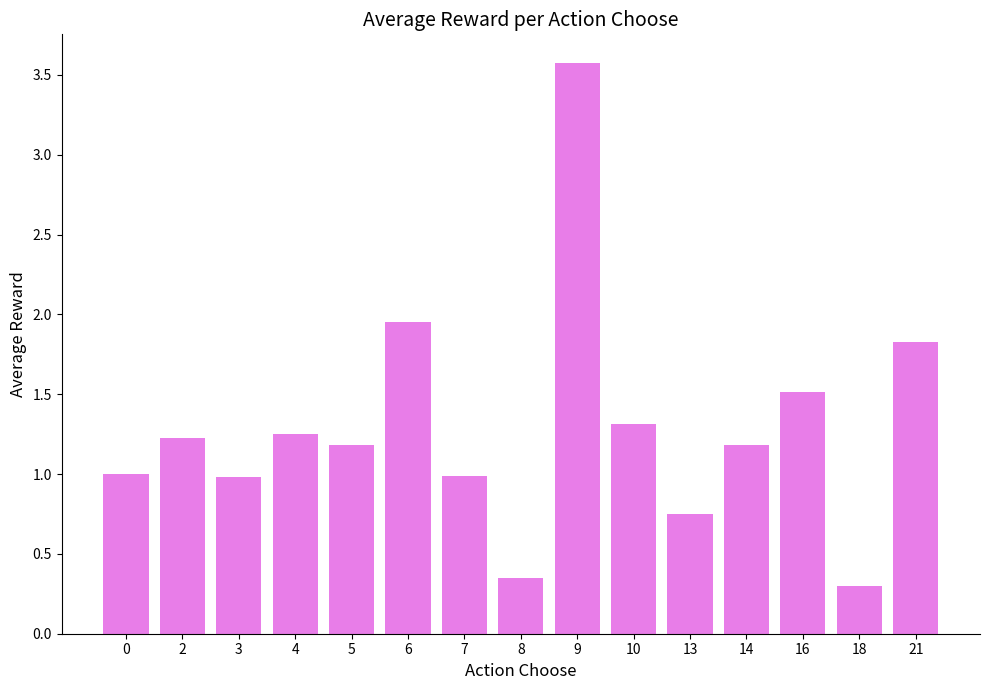

What is the value of the 1st bar from the left?

1.0